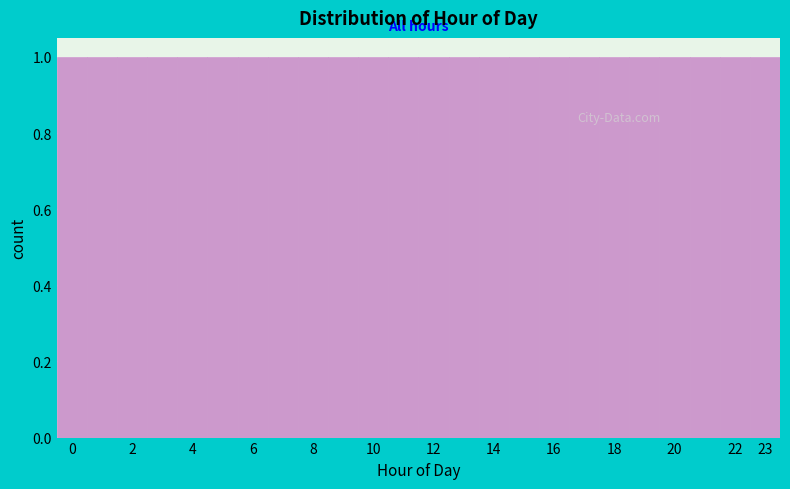

Reading left to right, list every bar in this chart as the range it spans on the x-axis followed by its height. The values are not printed on the chart, so give them approximately, as read against the axis.

-0.5 to 0.5: 1
0.5 to 1.5: 1
1.5 to 2.5: 1
2.5 to 3.5: 1
3.5 to 4.5: 1
4.5 to 5.5: 1
5.5 to 6.5: 1
6.5 to 7.5: 1
7.5 to 8.5: 1
8.5 to 9.5: 1
9.5 to 10.5: 1
10.5 to 11.5: 1
11.5 to 12.5: 1
12.5 to 13.5: 1
13.5 to 14.5: 1
14.5 to 15.5: 1
15.5 to 16.5: 1
16.5 to 17.5: 1
17.5 to 18.5: 1
18.5 to 19.5: 1
19.5 to 20.5: 1
20.5 to 21.5: 1
21.5 to 22.5: 1
22.5 to 23.5: 1